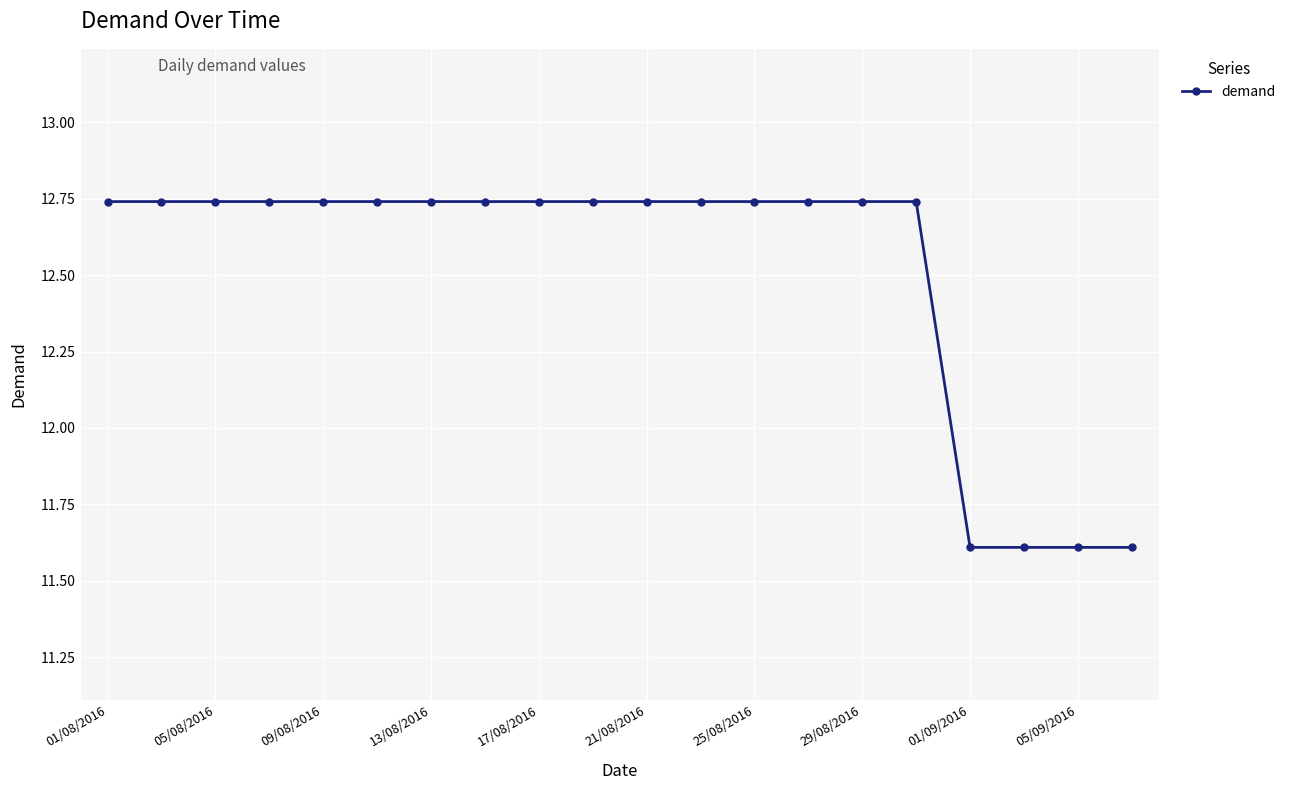

What is the difference between the maximum and minimum values?

1.1